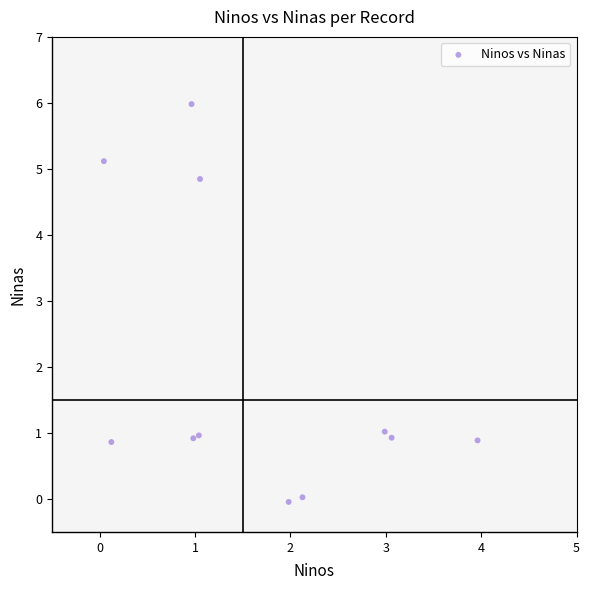

What is the average X value?

1.7